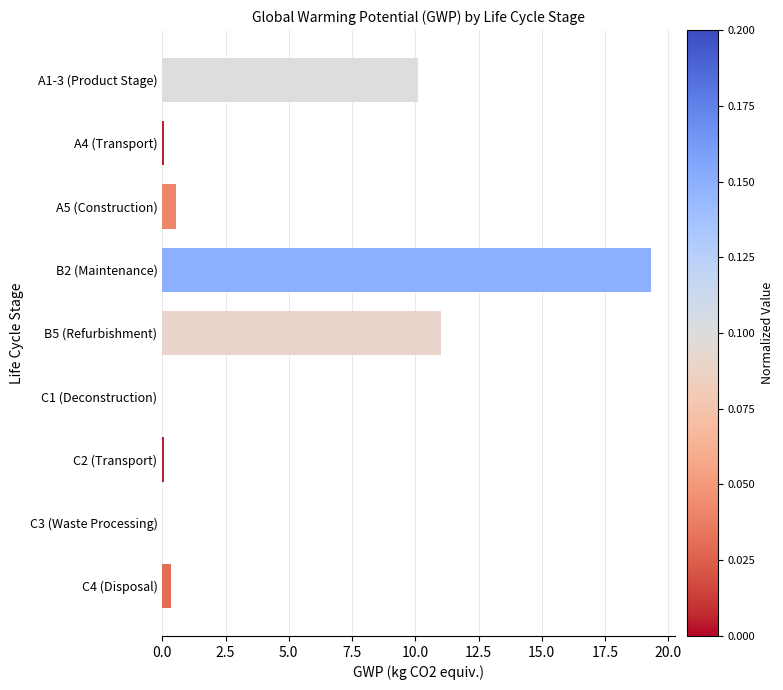

What is the sum of all values?

41.4